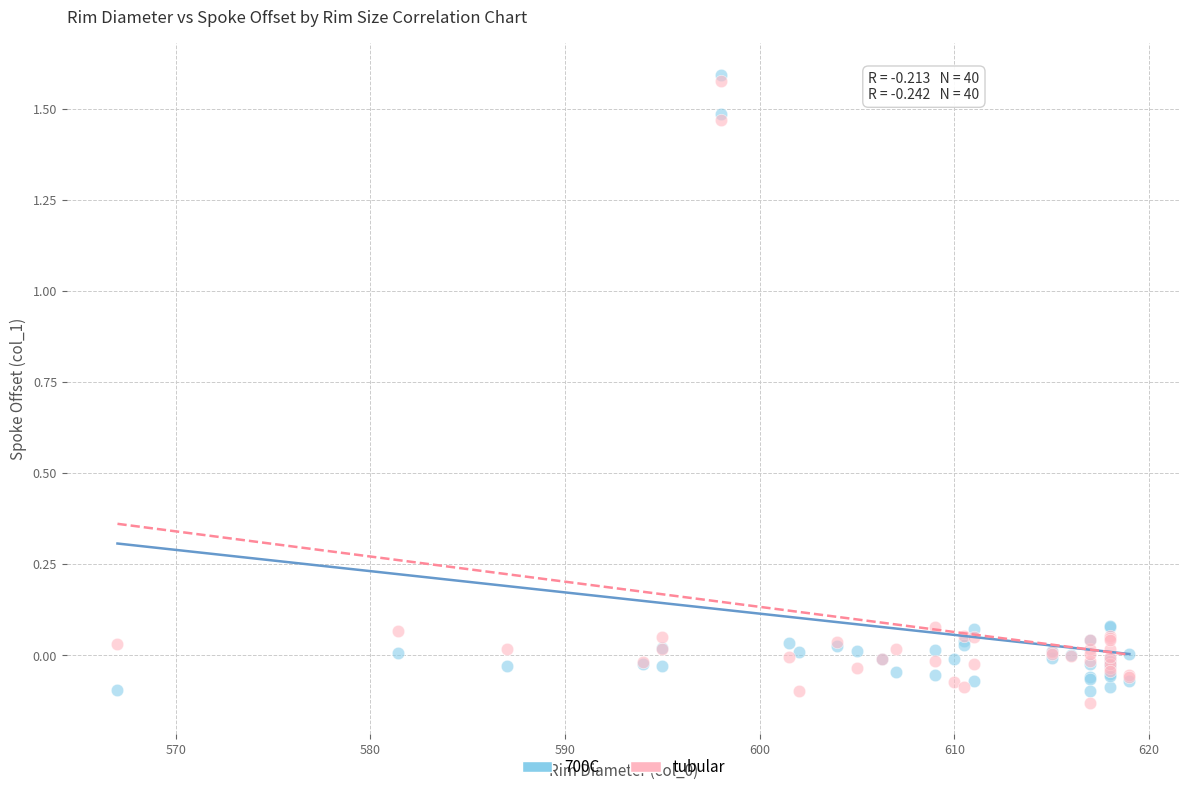

What are all the series names shown in the legend?

700C, tubular